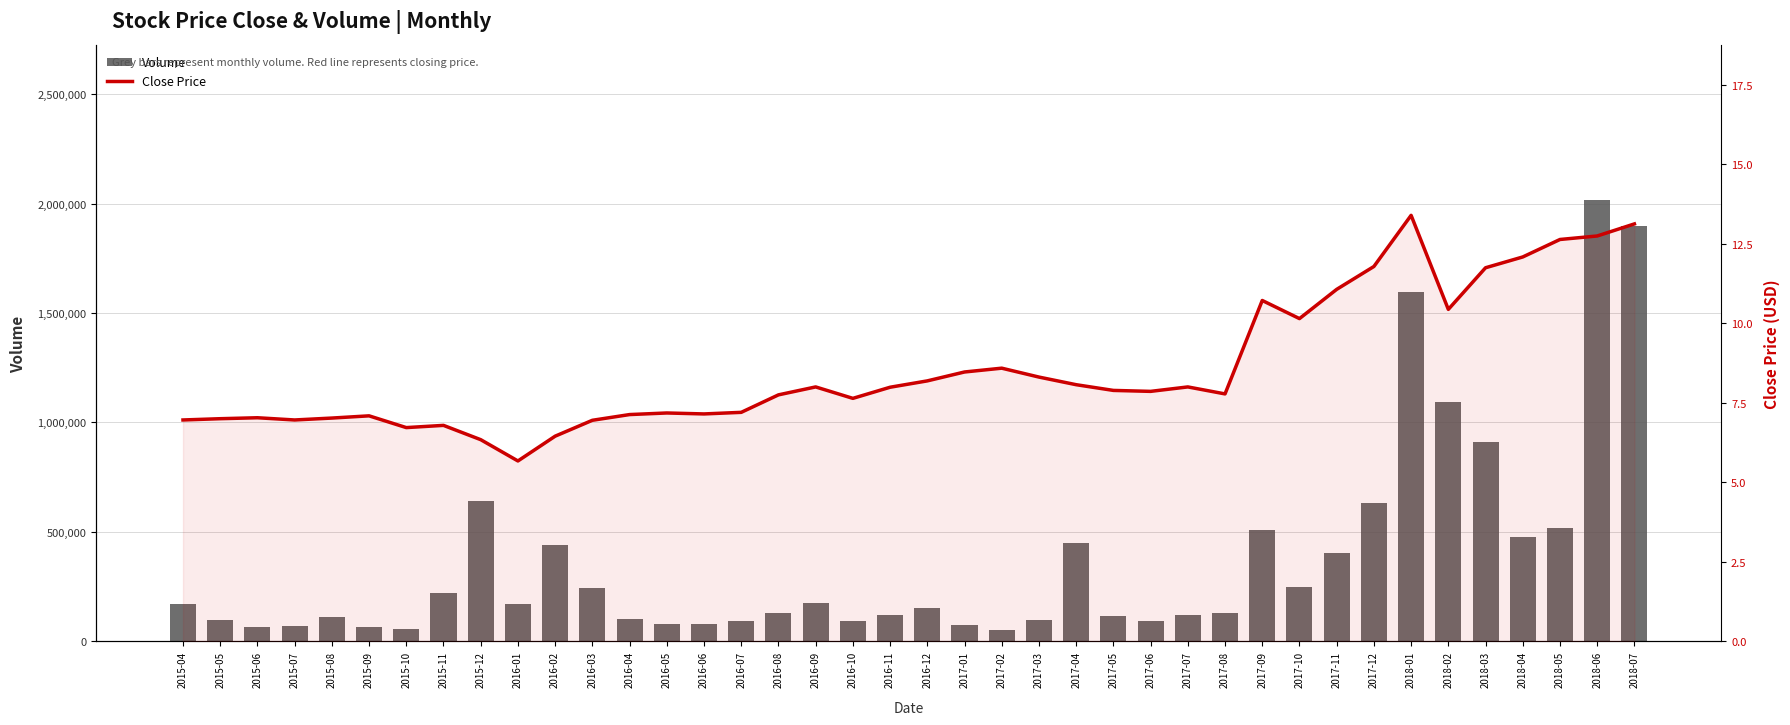

Reading left to right, what are all the values shown in this chart?

Volume: 2015-04=167600.0	2015-05=97600.0	2015-06=62400.0	2015-07=71000.0	2015-08=110000.0	2015-09=64600.0	2015-10=57300.0	2015-11=221900.0	2015-12=641000.0	2016-01=170800.0	2016-02=440000.0	2016-03=243500.0	2016-04=100100.0	2016-05=80300.0	2016-06=76800.0	2016-07=89800.0	2016-08=127700.0	2016-09=174400.0	2016-10=90700.0	2016-11=117300.0	2016-12=152400.0	2017-01=74900.0	2017-02=49800.0	2017-03=95700.0	2017-04=447100.0	2017-05=115900.0	2017-06=92600.0	2017-07=119900.0	2017-08=126800.0	2017-09=506700.0	2017-10=247900.0	2017-11=401700.0	2017-12=631400.0	2018-01=1596100.0	2018-02=1094200.0	2018-03=911300.0	2018-04=476700.0	2018-05=518900.0	2018-06=2018700.0	2018-07=1898700.0
Close Price: 2015-04=7.0	2015-05=7.0	2015-06=7.0	2015-07=7.0	2015-08=7.0	2015-09=7.1	2015-10=6.7	2015-11=6.8	2015-12=6.3	2016-01=5.7	2016-02=6.5	2016-03=7.0	2016-04=7.1	2016-05=7.2	2016-06=7.2	2016-07=7.2	2016-08=7.8	2016-09=8.0	2016-10=7.6	2016-11=8.0	2016-12=8.2	2017-01=8.5	2017-02=8.6	2017-03=8.3	2017-04=8.1	2017-05=7.9	2017-06=7.9	2017-07=8.0	2017-08=7.8	2017-09=10.7	2017-10=10.2	2017-11=11.1	2017-12=11.8	2018-01=13.4	2018-02=10.4	2018-03=11.8	2018-04=12.1	2018-05=12.6	2018-06=12.8	2018-07=13.1